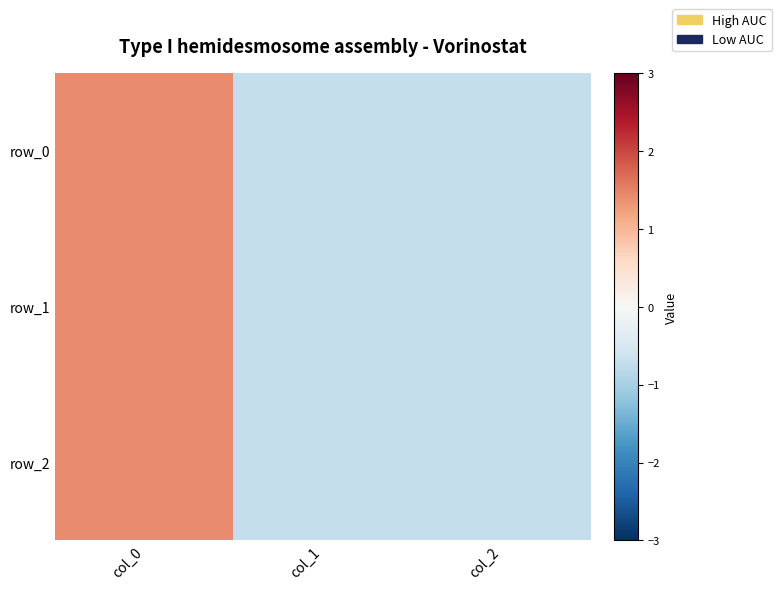

Between col_0 and col_2, which is larger?

col_0